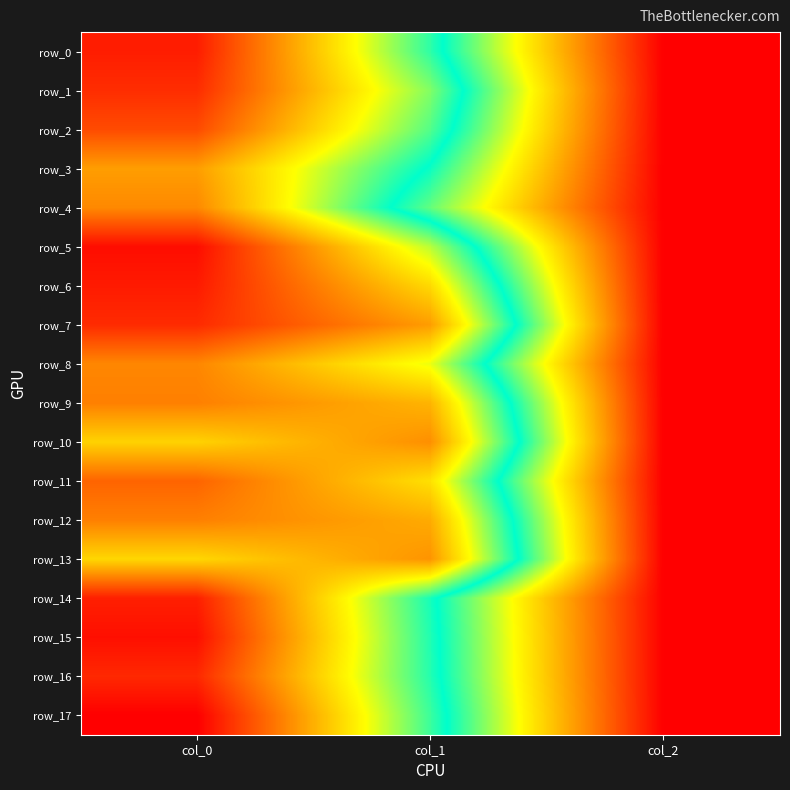

Is it true that row_2 equals 3.5 at col_2?

False